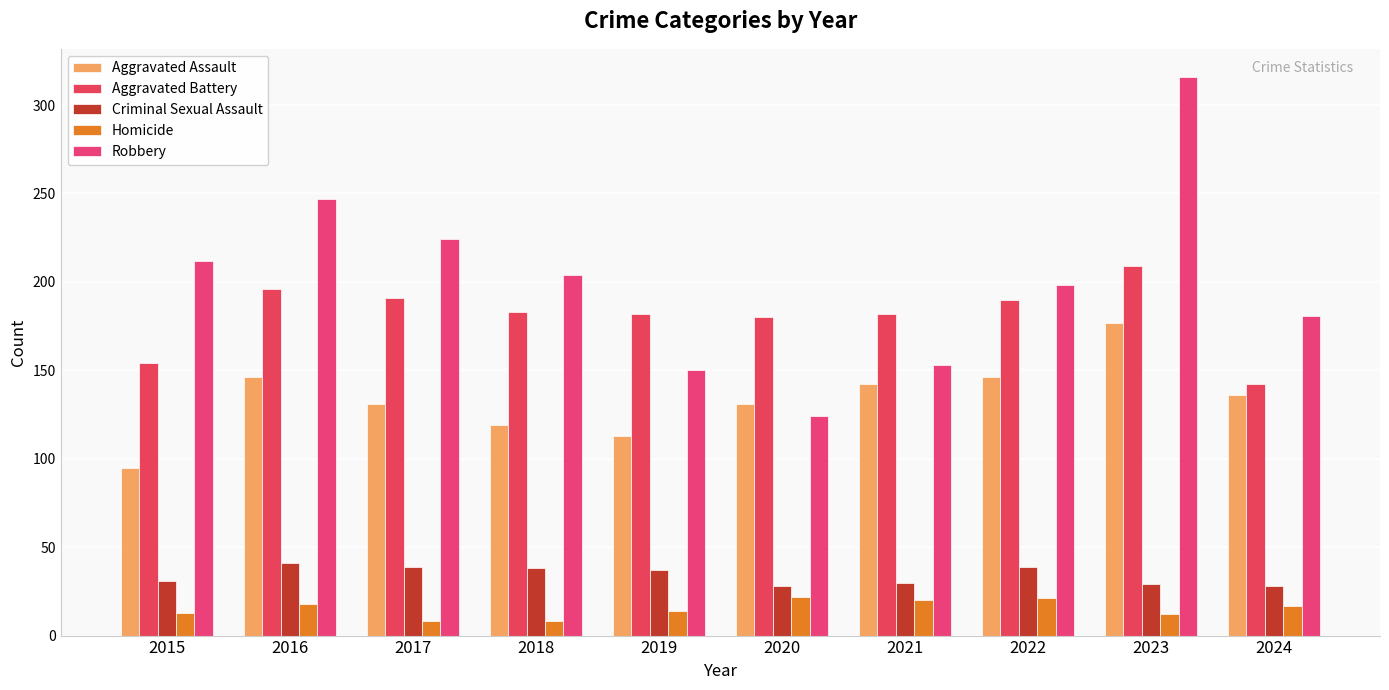

How many bars are there in each group?

5